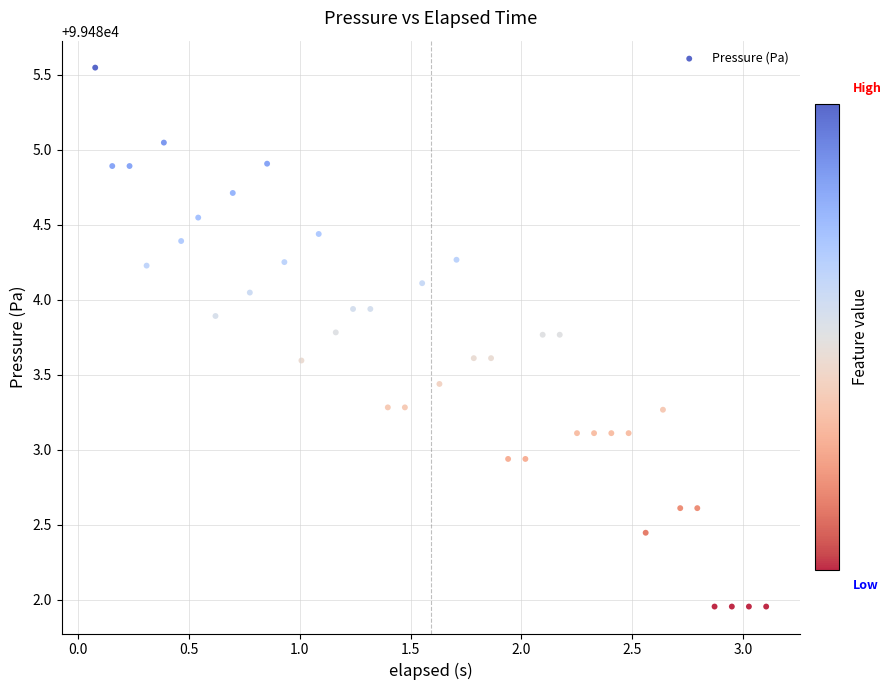

What is the range of X values (max minus min)?

3.0